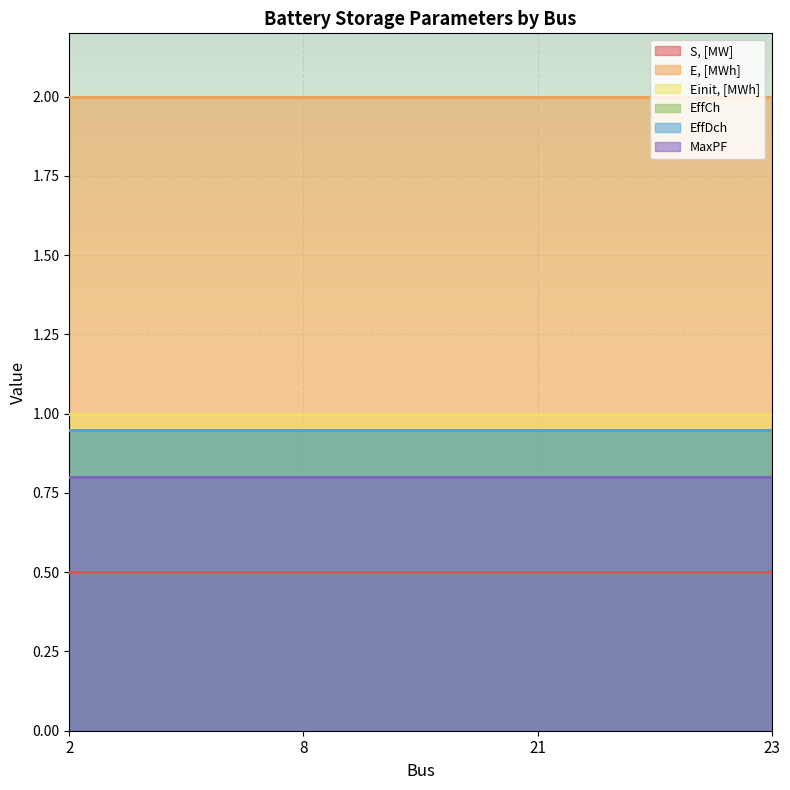

True or false: Einit, [MWh] and E, [MWh] cross at least once.

False